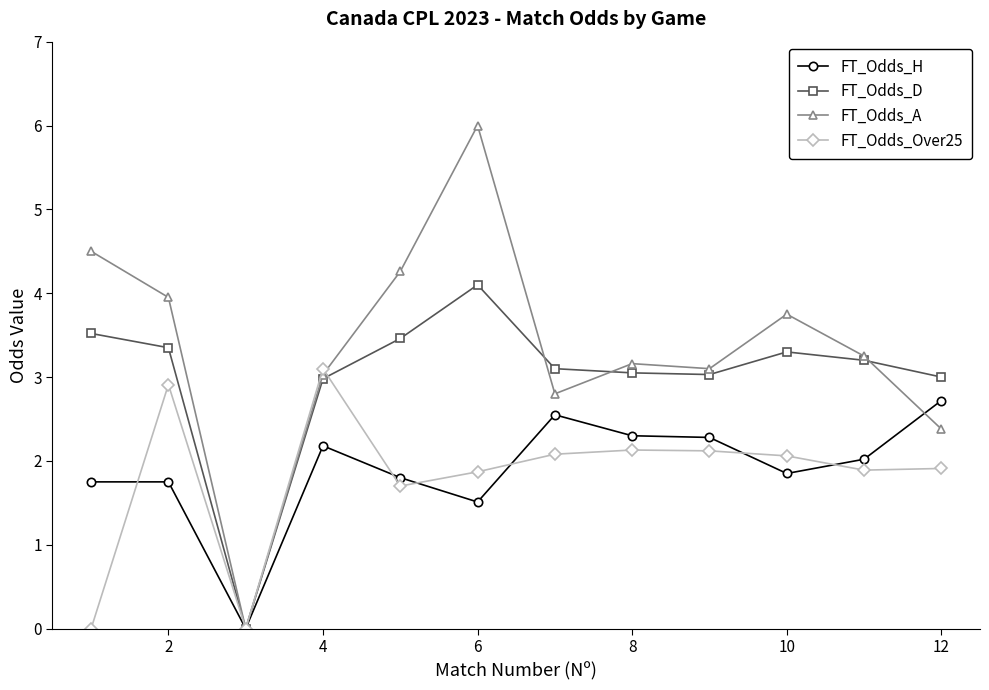

Which series has the widest spread of values?

FT_Odds_A